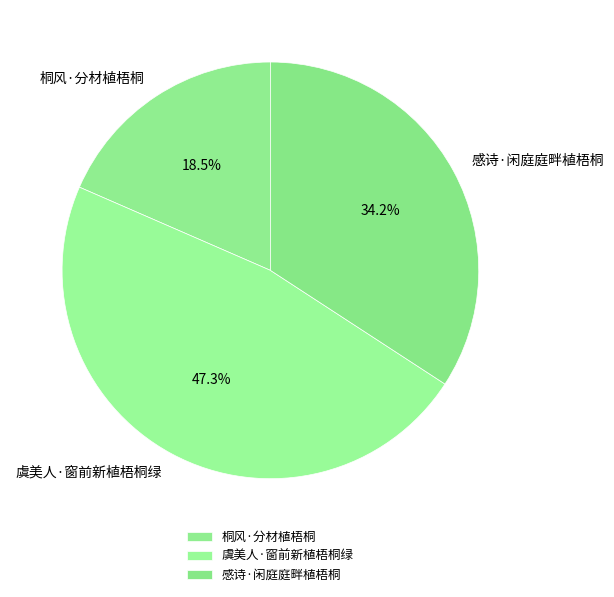

Does 桐风·分材植梧桐 represent more than half of the total?

No